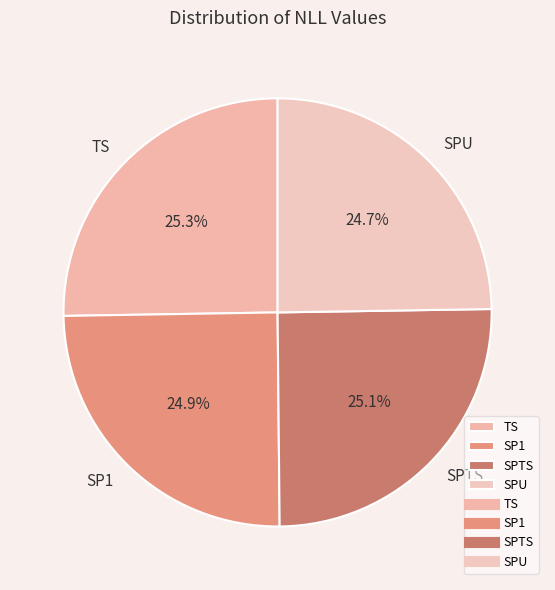

What percentage do SPTS and TS together represent?

50.4%